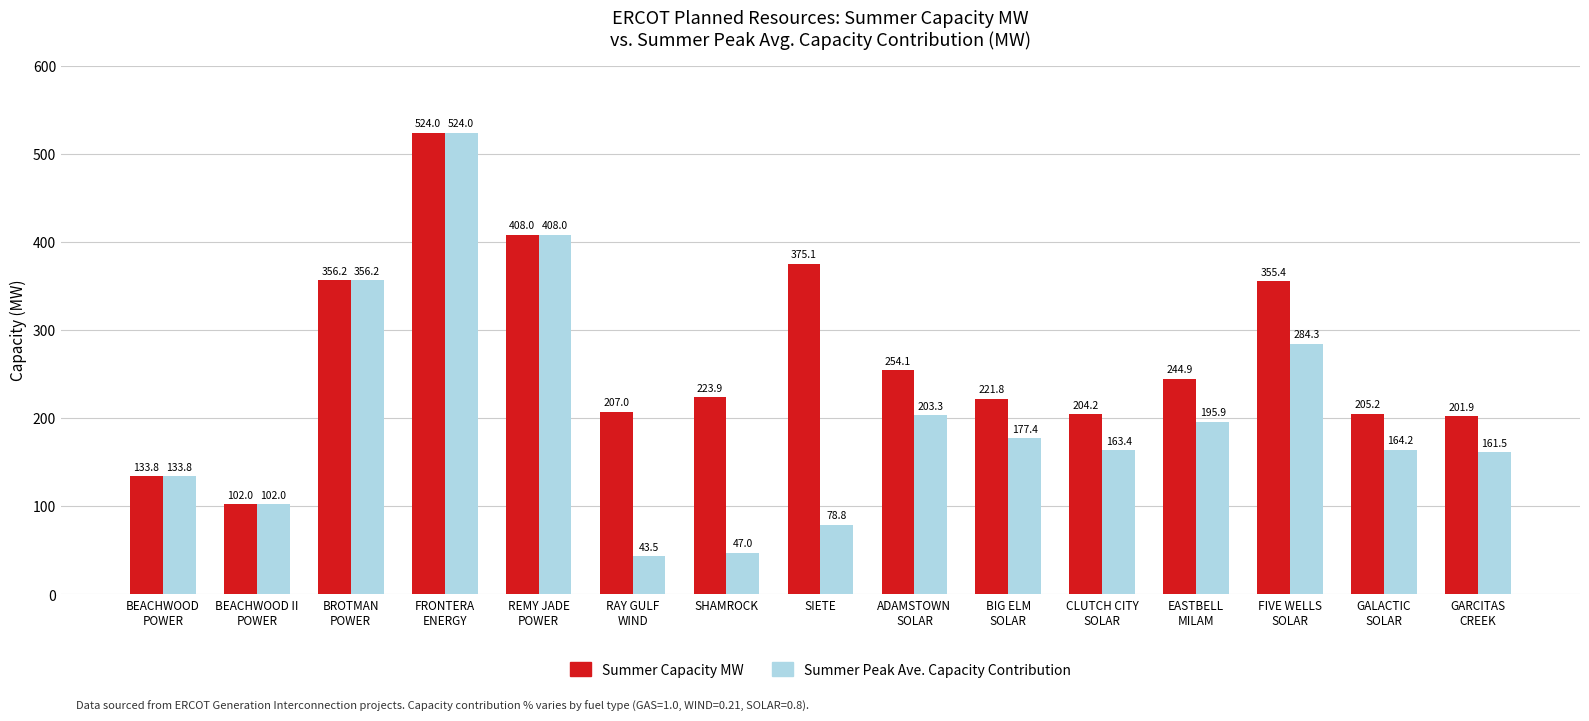

What are all the series names shown in the legend?

Summer Capacity MW, Summer Peak Ave. Capacity Contribution